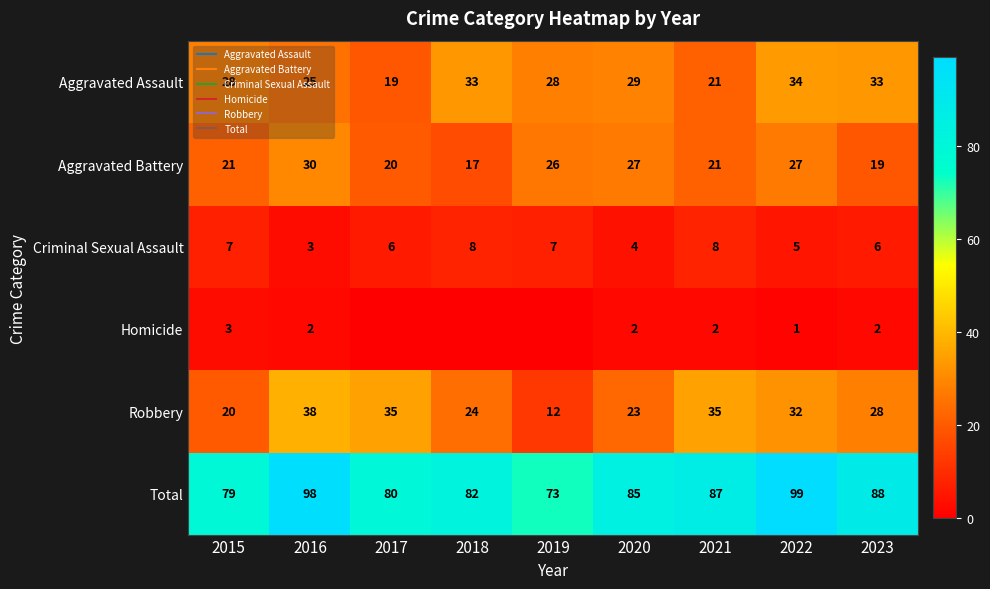

How many values in the Criminal Sexual Assault series are below 6?

3